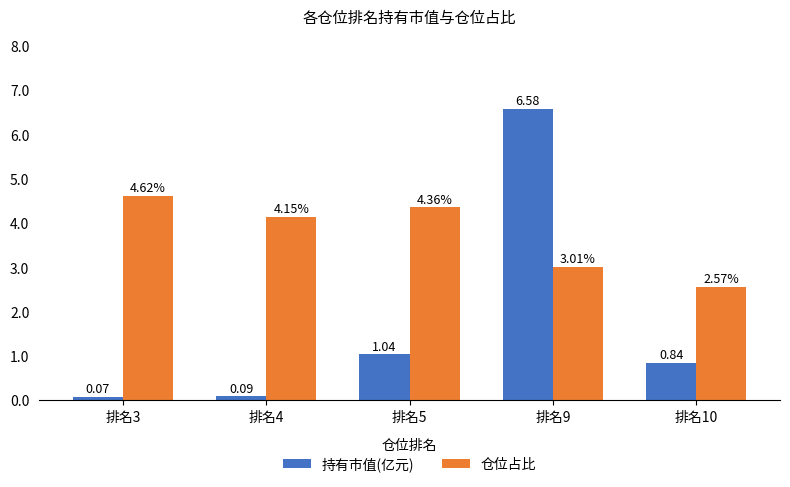

Is it true that 仓位占比 equals 1.0 at 排名4?

False